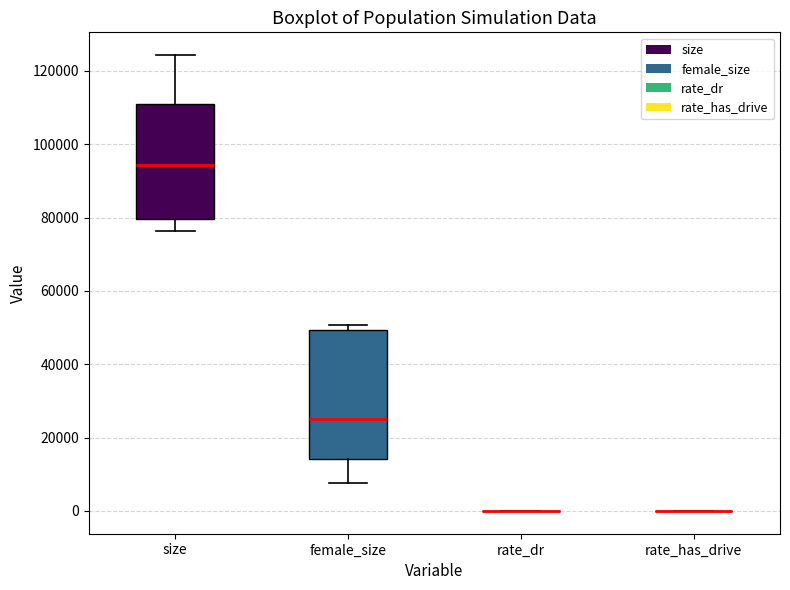

Reading left to right, read every box against the y-axis: the position of its median line, the range the box covers, and the ends of its whiskers. The values are not printed on the chart, so give them approximately, as read against the axis.

size: median 94000, box 80000 to 110000, whiskers 76000 to 124000
female_size: median 24000, box 14000 to 50000, whiskers 8000 to 50000 (just above the box's upper edge)
rate_dr: box collapsed to a line at 0, whiskers 0 to 0
rate_has_drive: box collapsed to a line at 0, whiskers 0 to 0